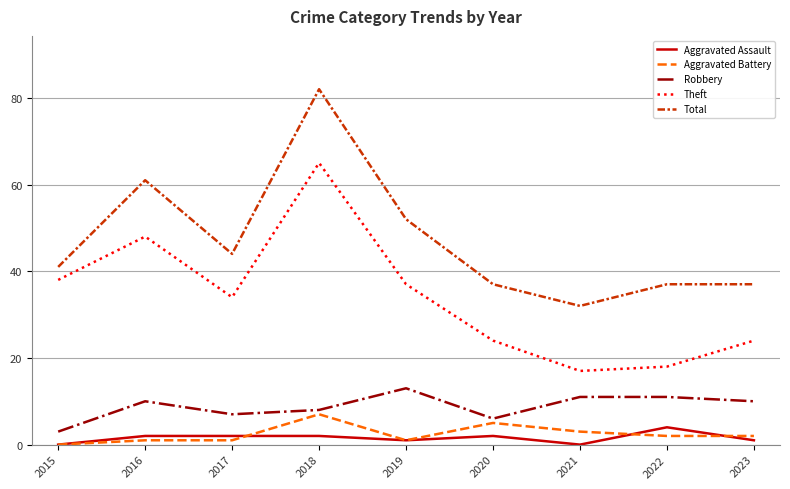

The value of Total at 2023 is 13. True or false?

False